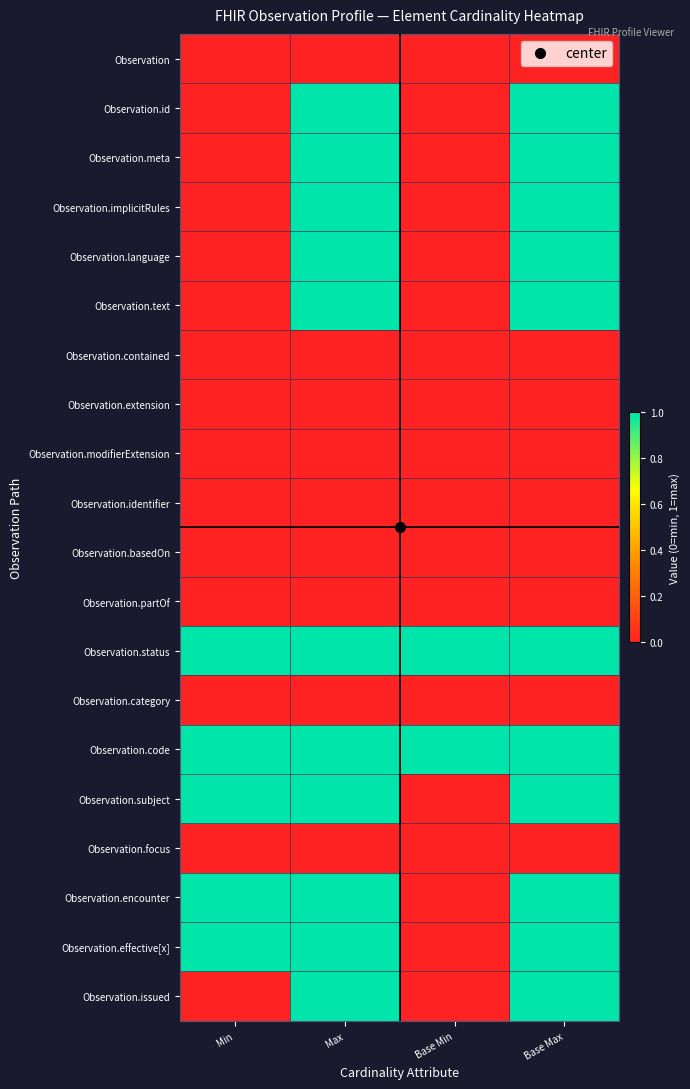

Between Min and Base Max, which is larger?

Min